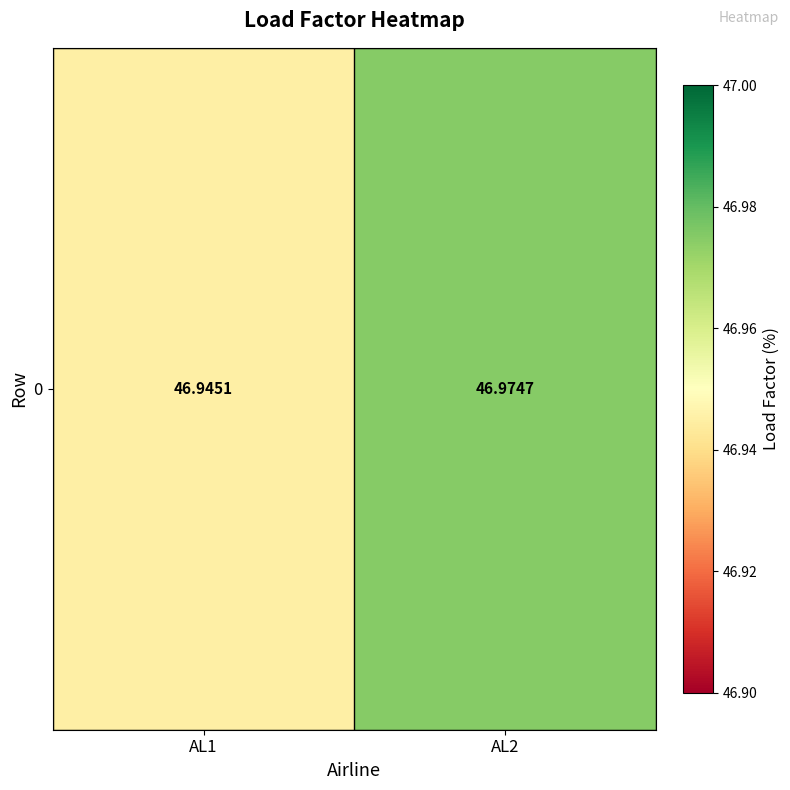

Where is the data nearest to the value 46?

AL1